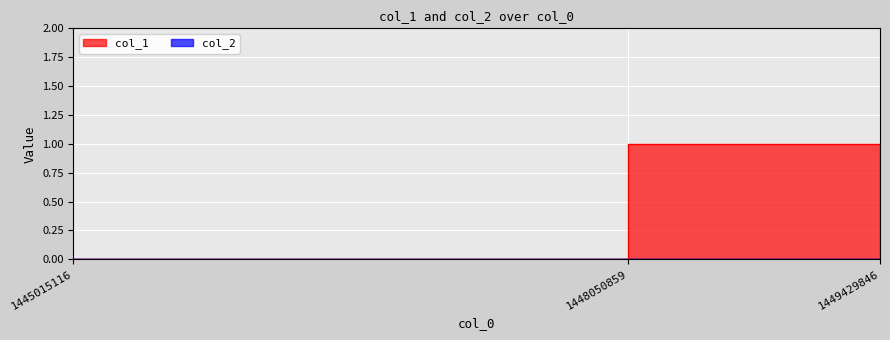

Between 1448050859 and 1449429846, which is larger?

1448050859